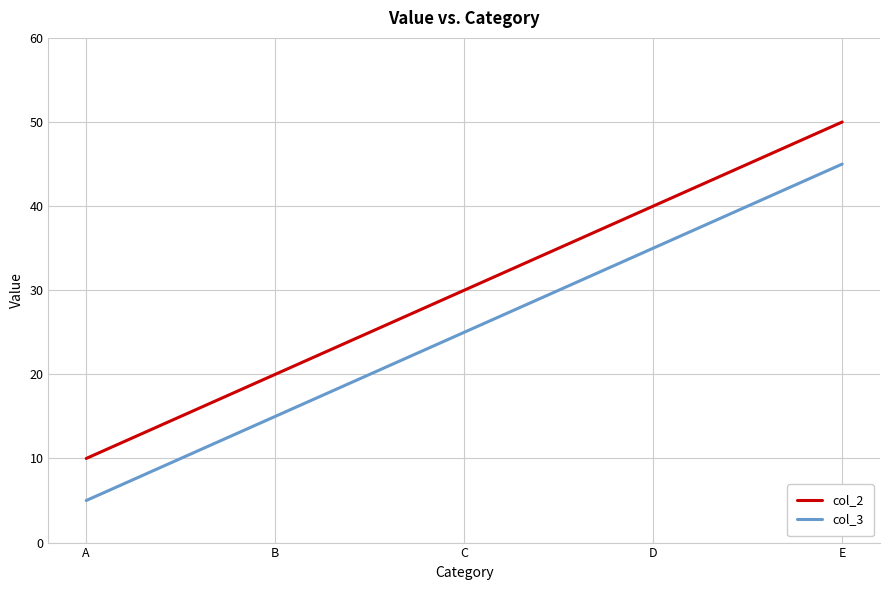

Reading left to right, extract all data points from this chart.

col_2: A=10	B=20	C=30	D=40	E=50
col_3: A=5	B=15	C=25	D=35	E=45